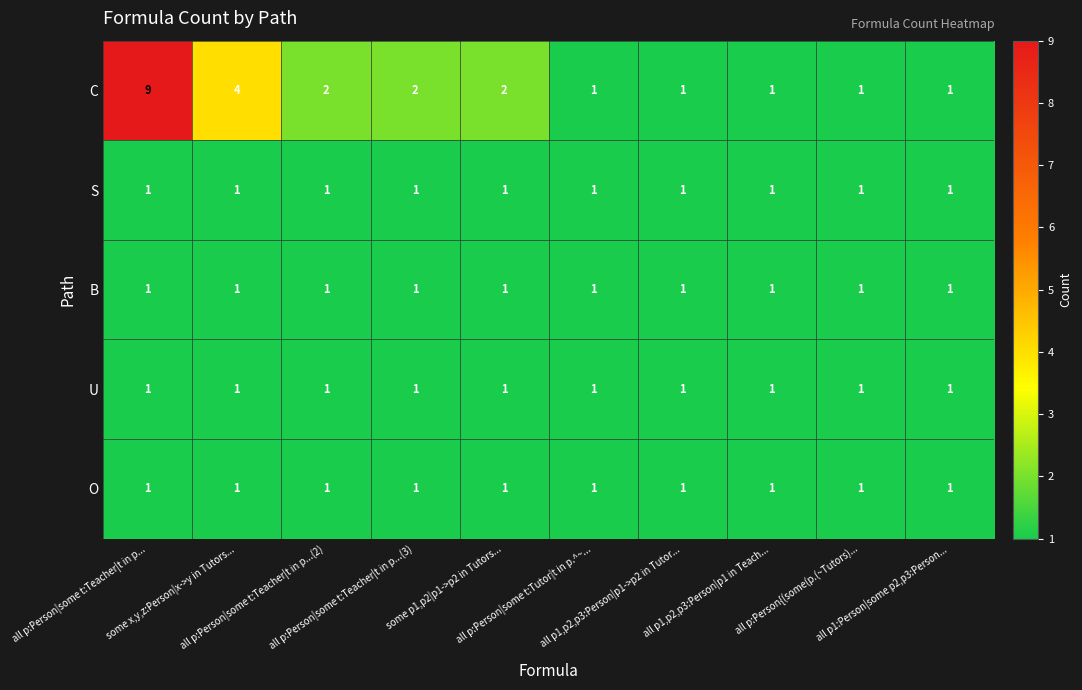

At how many categories does at least one series exceed 5?

1